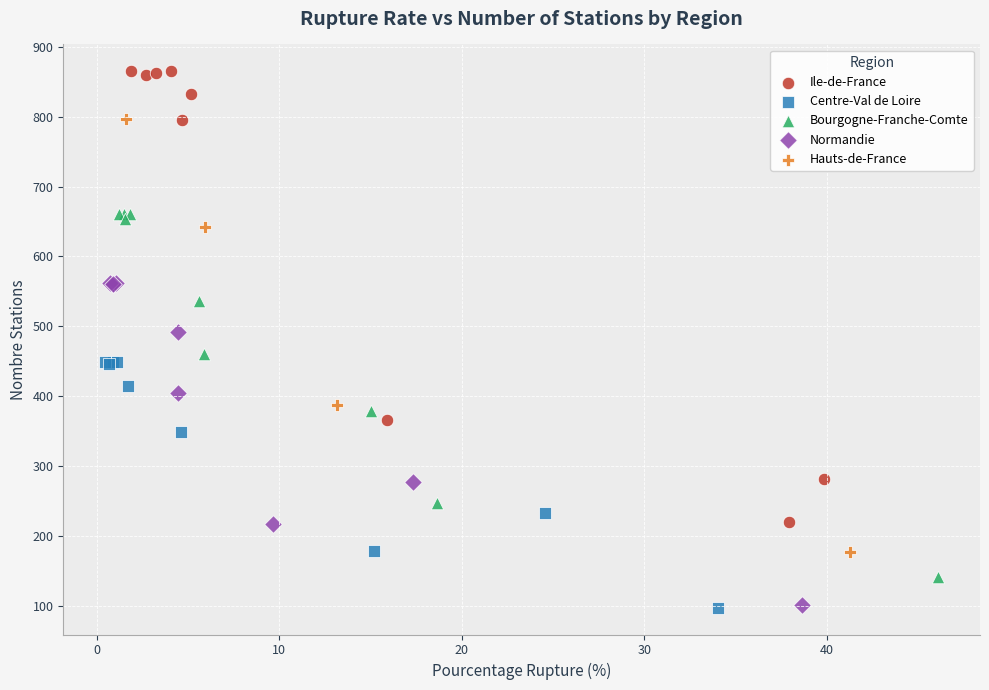

What are all the series names shown in the legend?

Ile-de-France, Centre-Val de Loire, Bourgogne-Franche-Comte, Normandie, Hauts-de-France